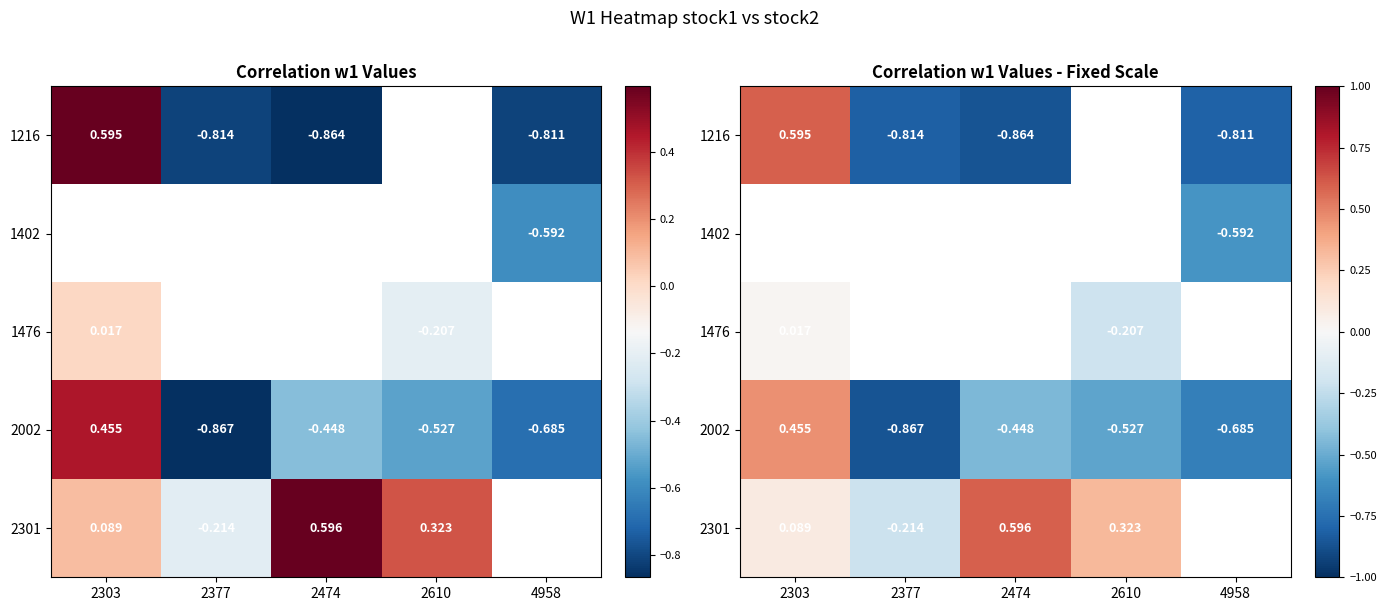

Where does the 2301 series first go above 0?

2303